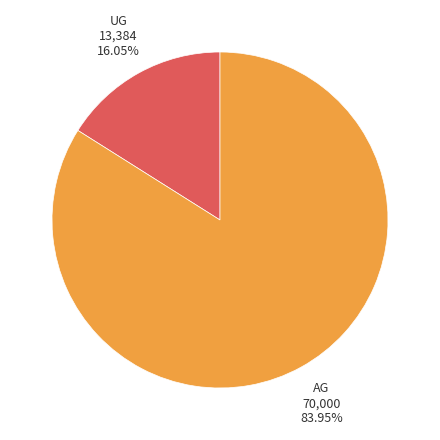

Is there a majority slice in this chart?

Yes